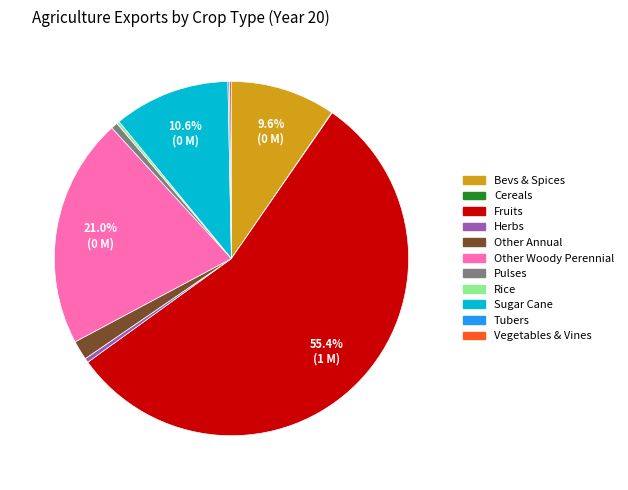

Between Fruits and Herbs, which is larger?

Fruits